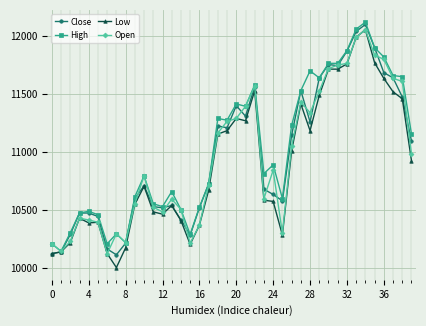

What is the maximum value for Low?

12050